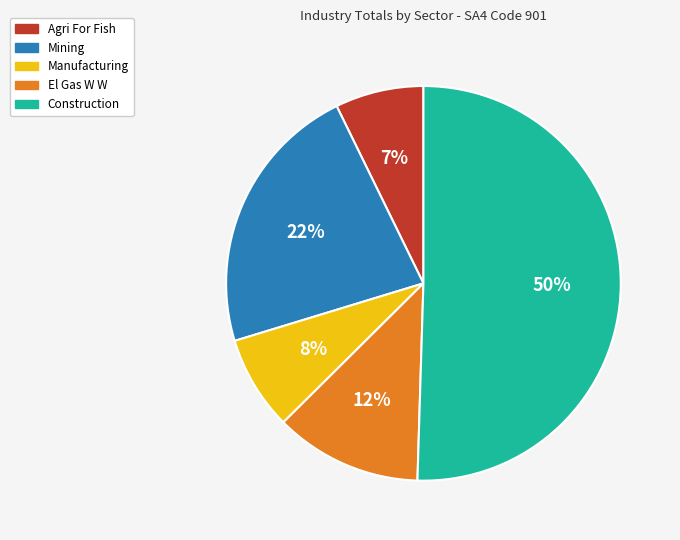

Which category has the biggest portion of the pie?

Construction